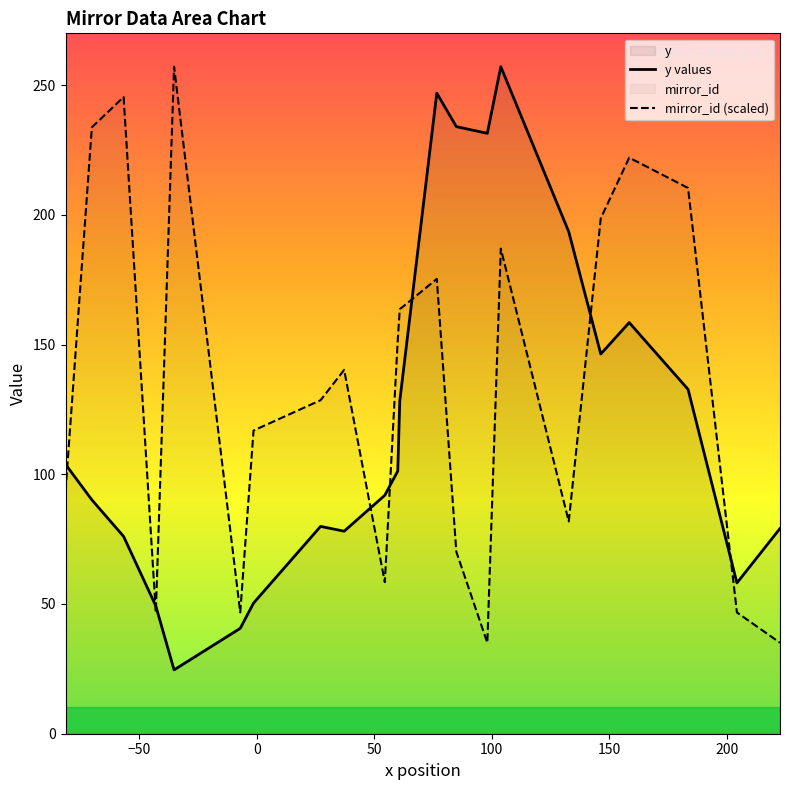

How many times do mirror_id (scaled) and y values cross each other?

8